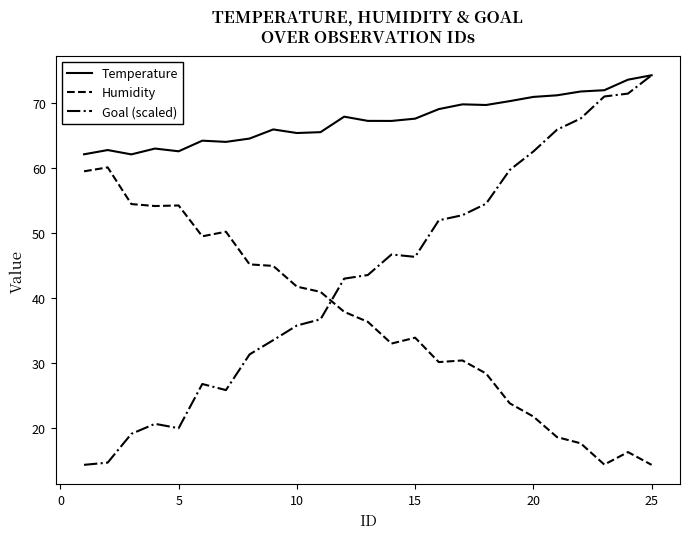

Which series has the widest spread of values?

Goal (scaled)